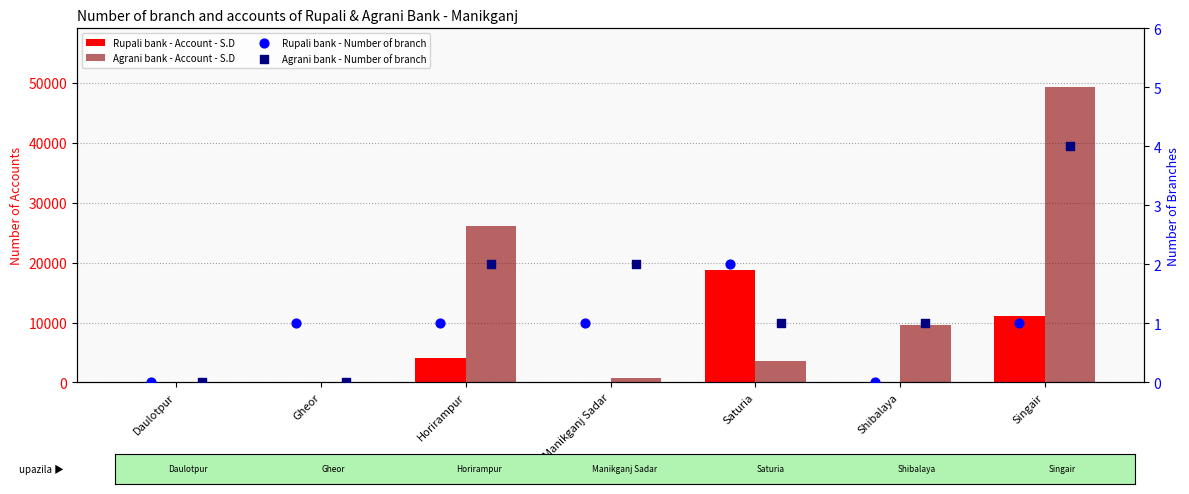

Which series reaches the maximum Y coordinate?

Agrani bank - Account - S.D